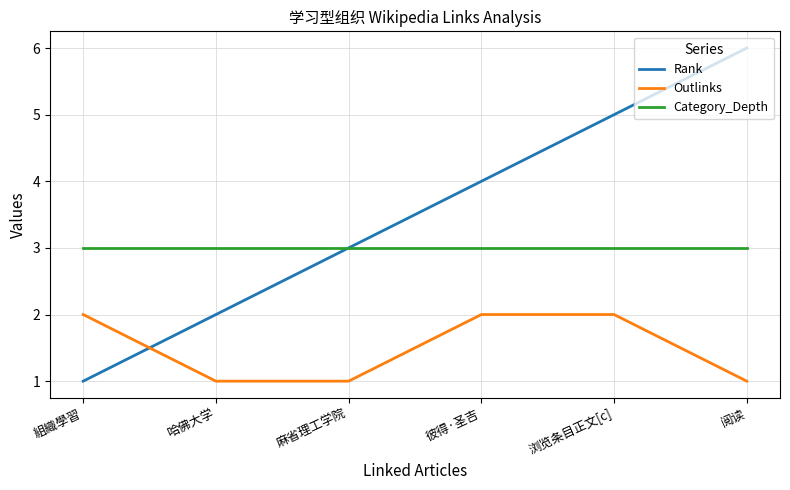

Reading left to right, transcribe all the data shown in this chart.

Rank: 1	2	3	4	5	6
Outlinks: 2	1	1	2	2	1
Category_Depth: 3	3	3	3	3	3